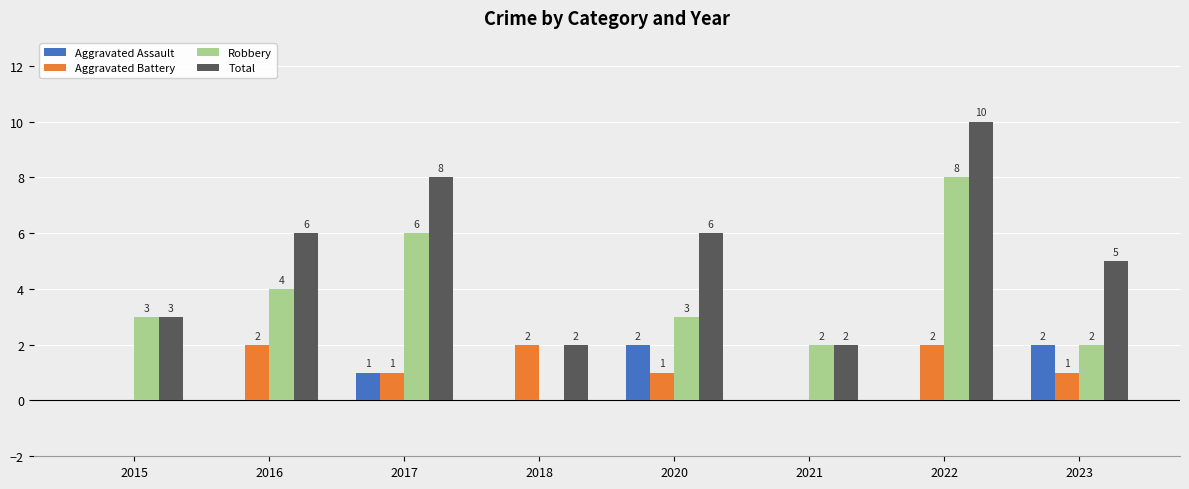

Which category has the highest value in the Robbery series?

2022